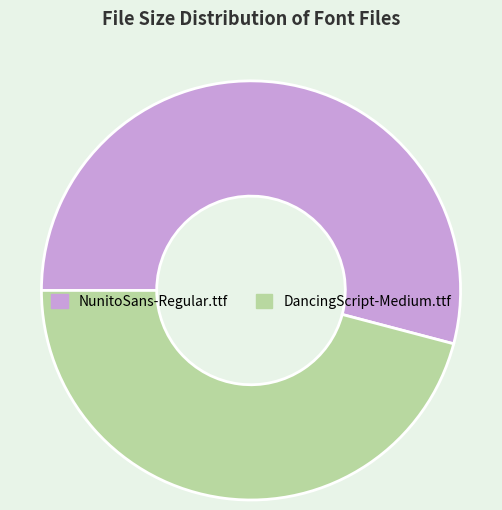

Does DancingScript-Medium.ttf represent more than half of the total?

No